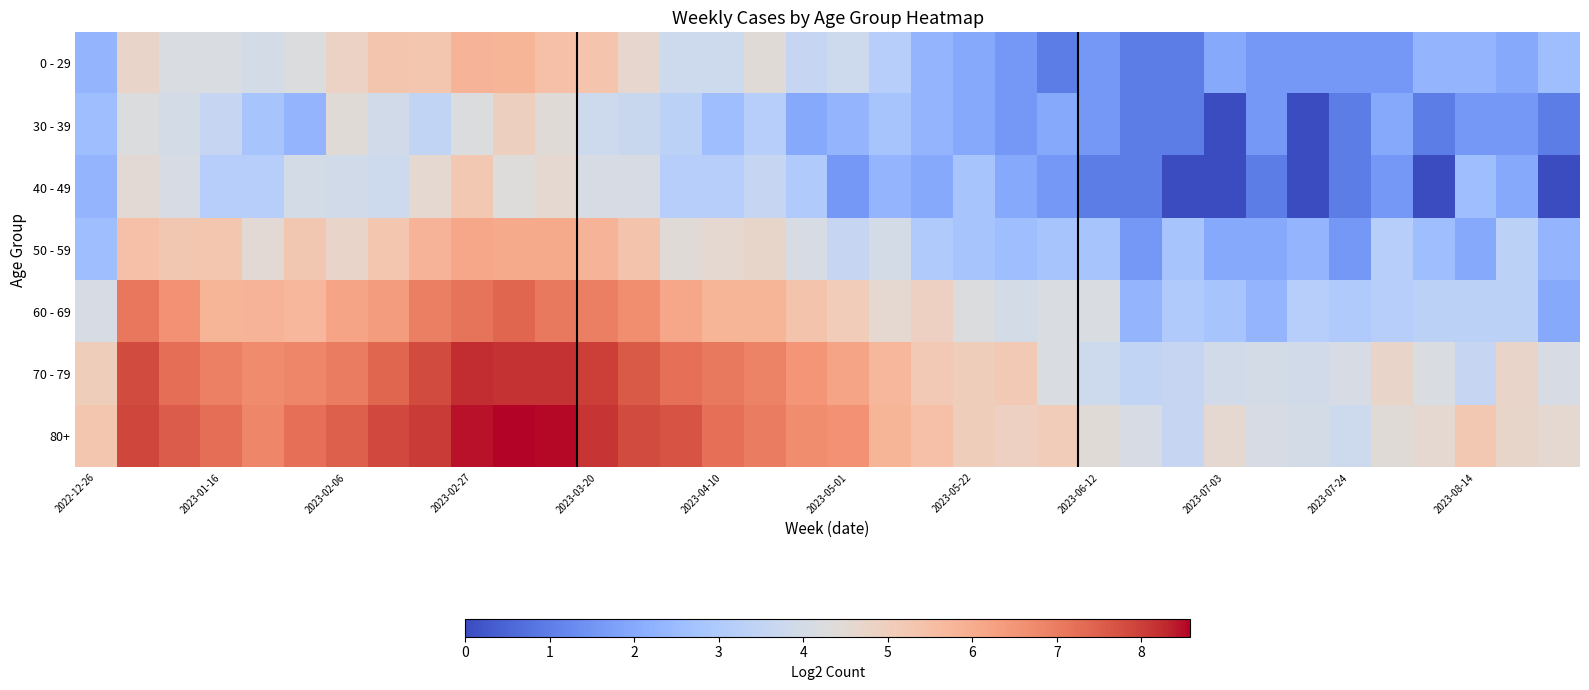

Which series has the widest spread of values?

60 - 69